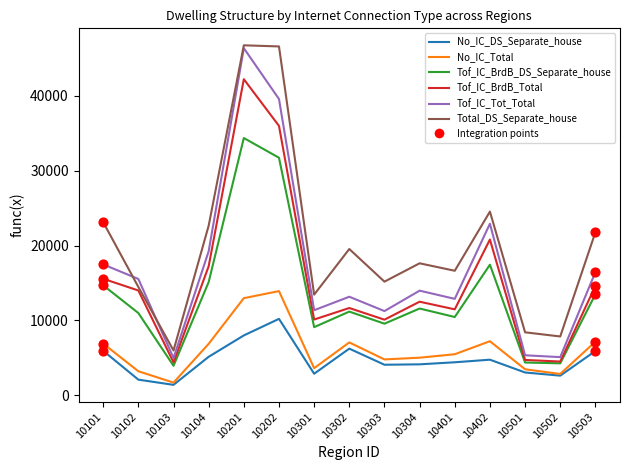

Between 10301 and 10501, which series saw the biggest shift?

Tof_IC_Tot_Total